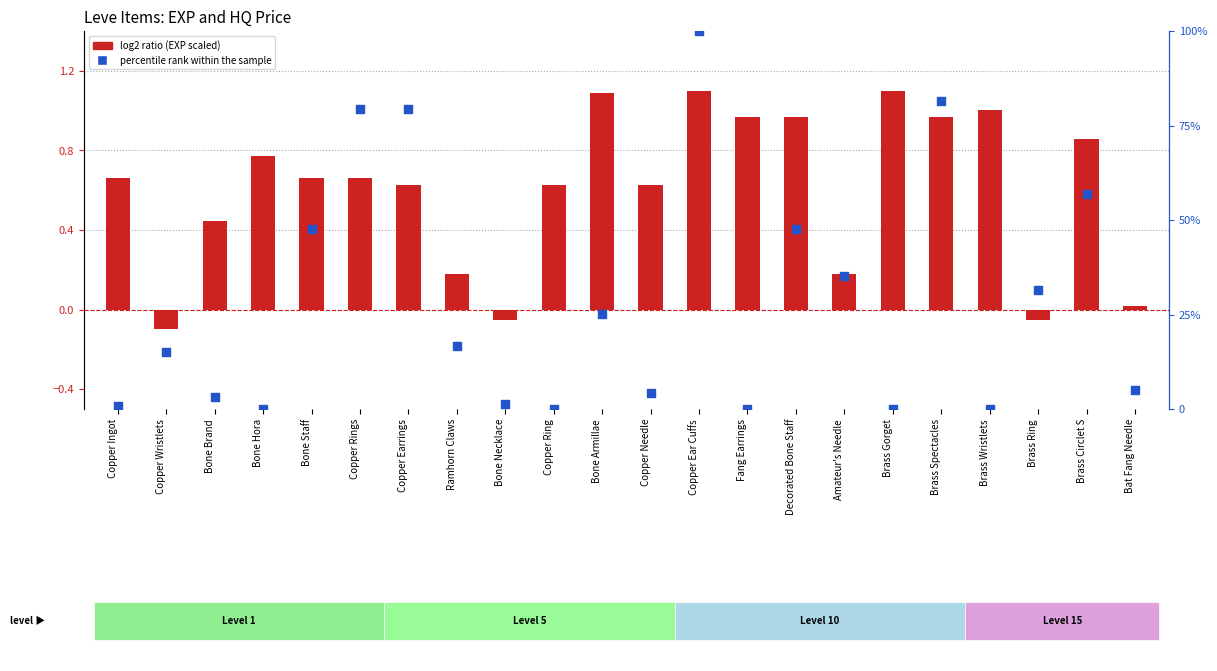

What is the total value across all series at Decorated Bone Staff?

48.6